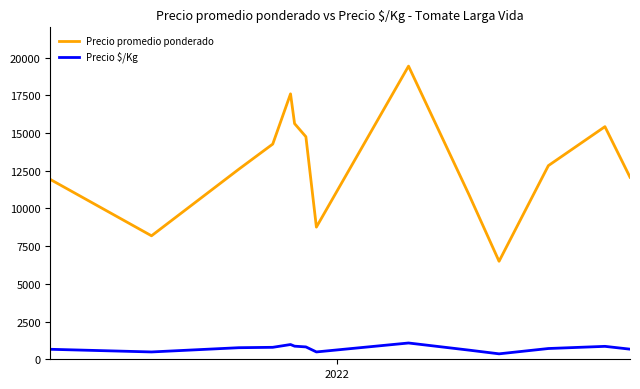

List the series in order of their peak value, highest first.

Precio promedio ponderado, Precio $/Kg